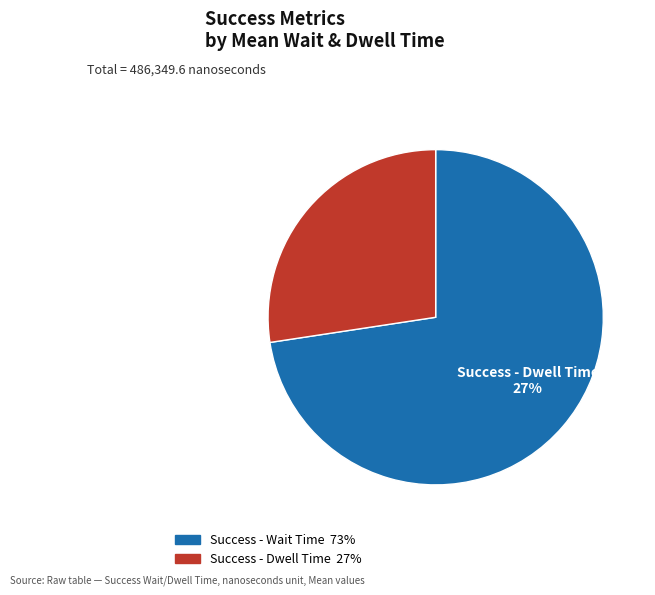

Combined, do Success - Wait Time and Success - Dwell Time account for over 50%?

Yes